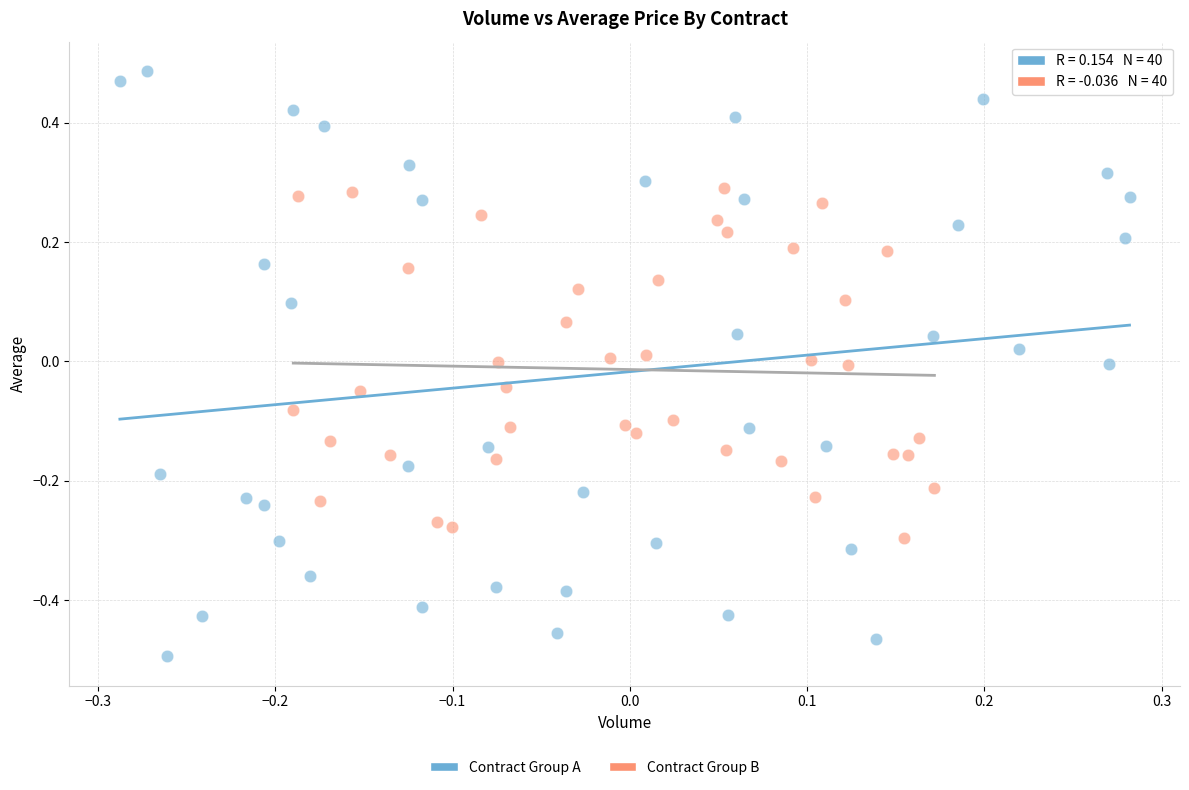

Which series contains the lowest Y value?

Contract Group A